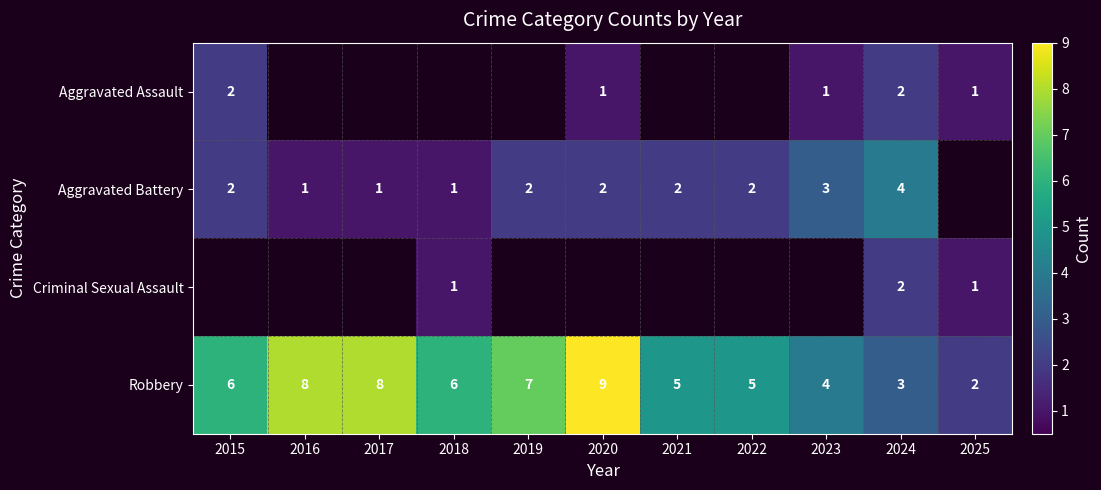

What is the maximum value for Robbery?

9